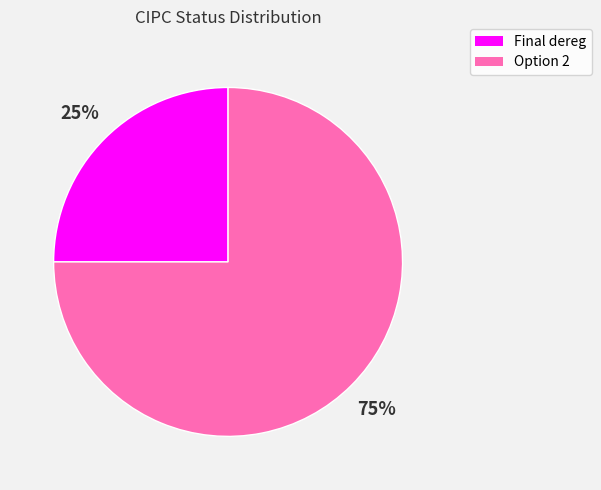

What percentage is the Option 2 slice, to the nearest percent?

75%